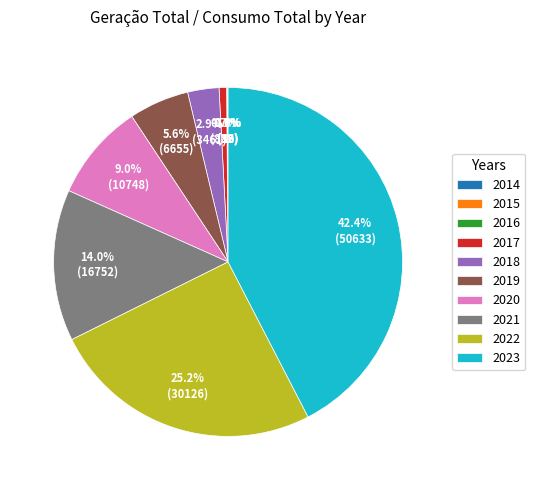

To the nearest percent, what is the average slice percentage?

10%